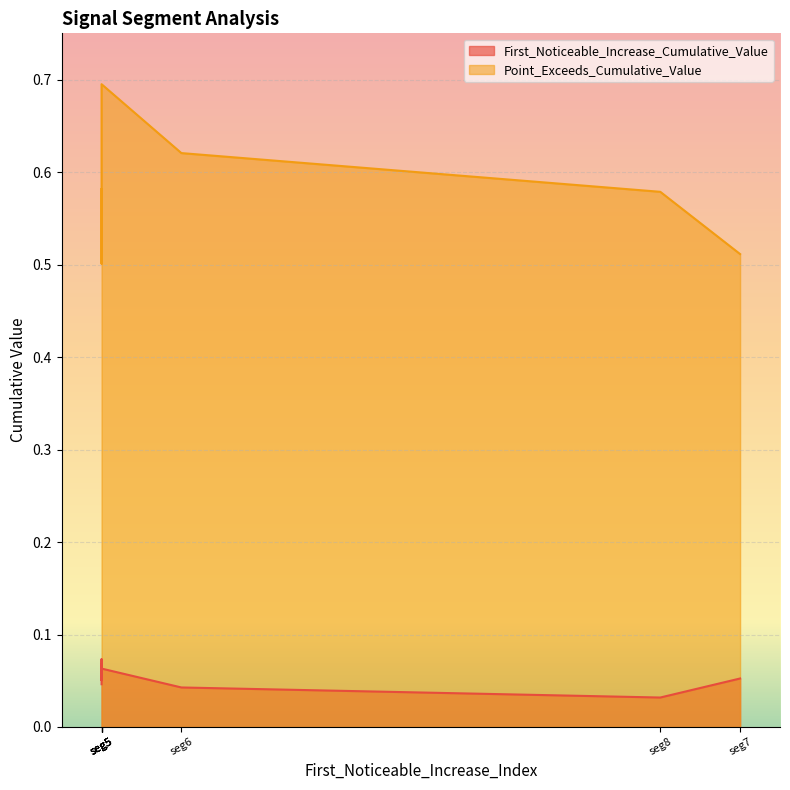

Which series has the widest spread of values?

Point_Exceeds_Cumulative_Value